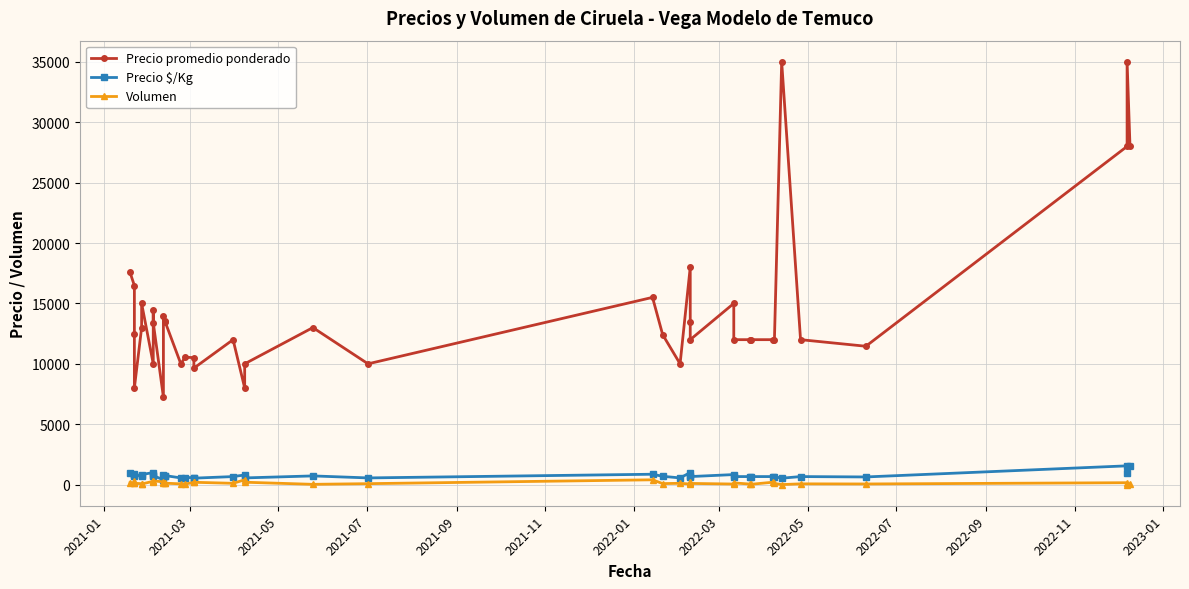

List the series in order of their peak value, lowest first.

Volumen, Precio $/Kg, Precio promedio ponderado